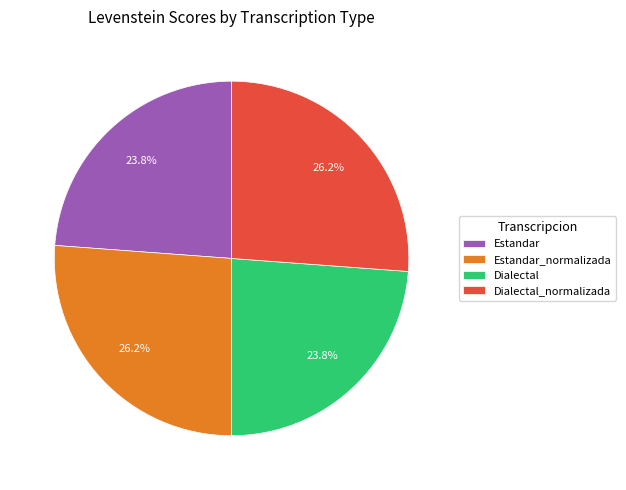

To the nearest percent, what is the average slice percentage?

25%